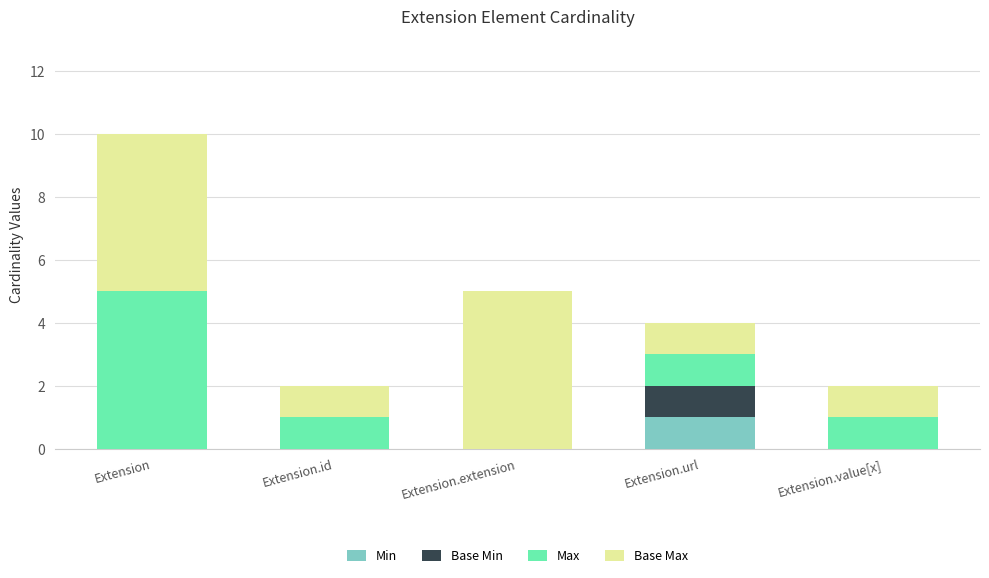

What are all the series names shown in the legend?

Min, Base Min, Max, Base Max